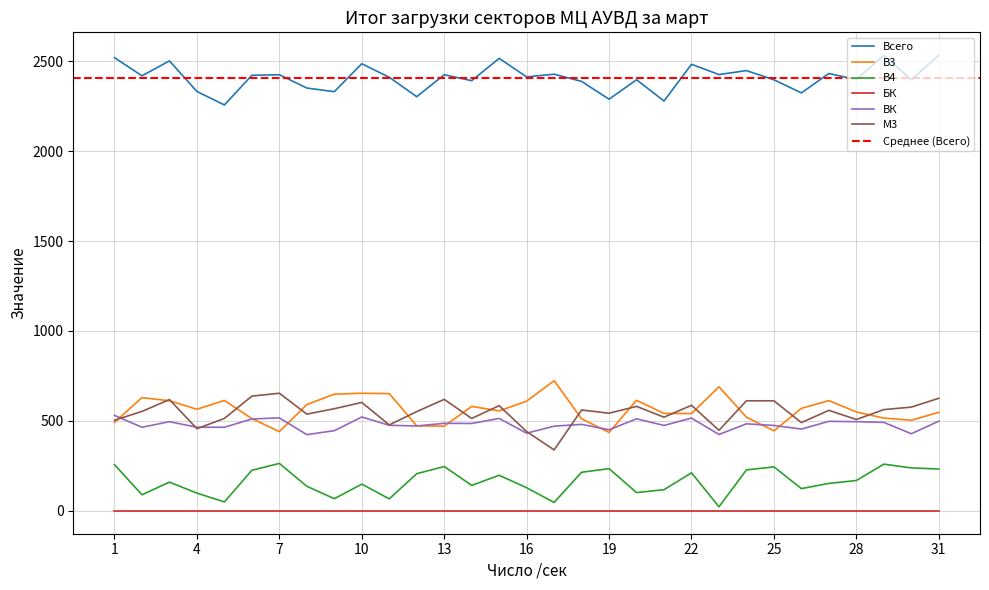

What is the sum of the В4 values at 4 and 20?

201